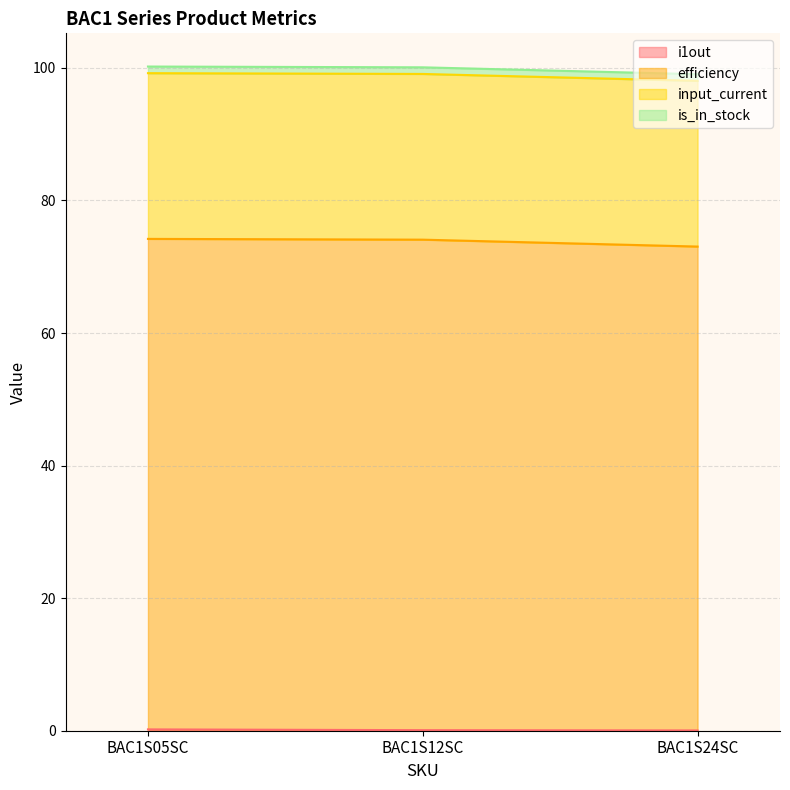

What is the difference between the second highest and minimum values in the efficiency series?

1.0